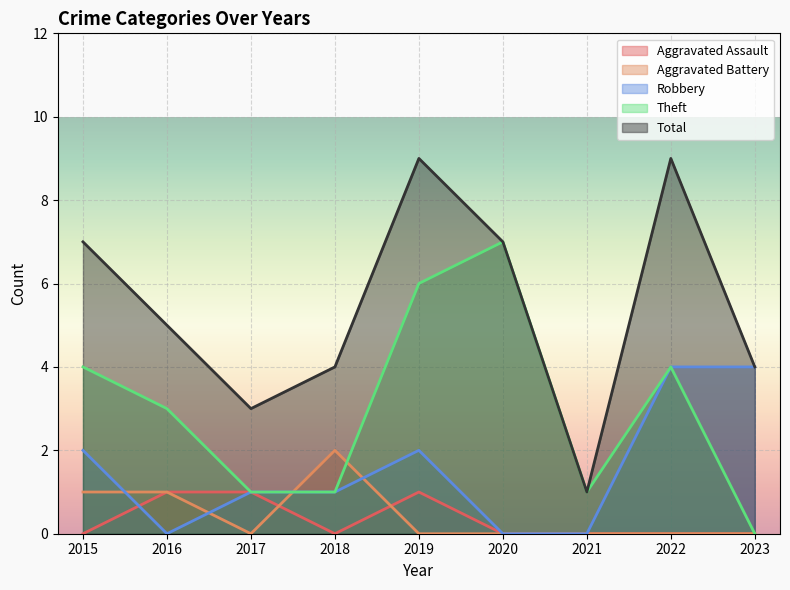

True or false: Aggravated Battery and Total intersect in this chart.

False